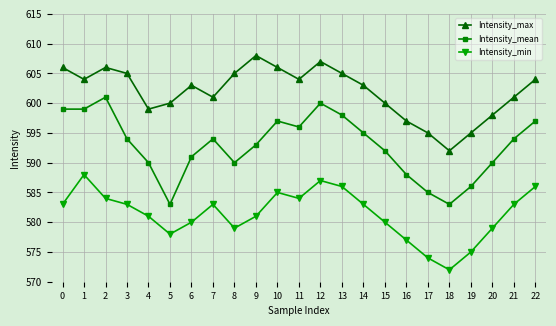

What is the sum of the Intensity_min values at 11 and 15?

1164